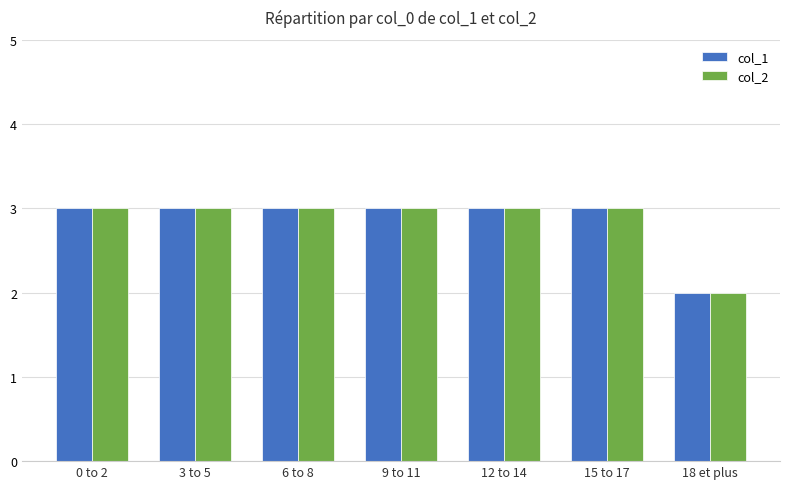

How many bars are there in each group?

2